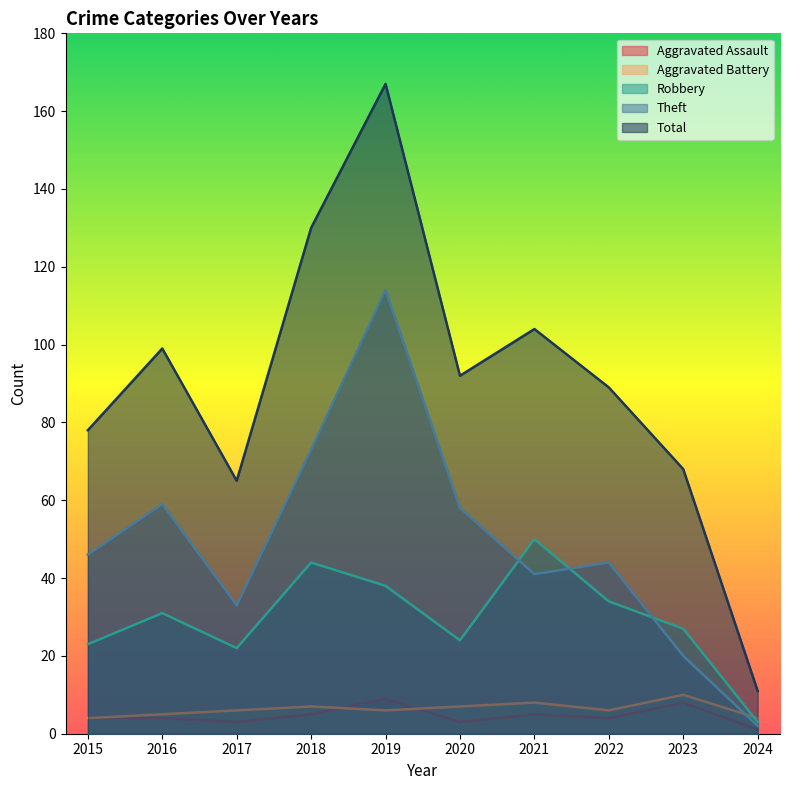

True or false: Theft and Aggravated Assault intersect in this chart.

False